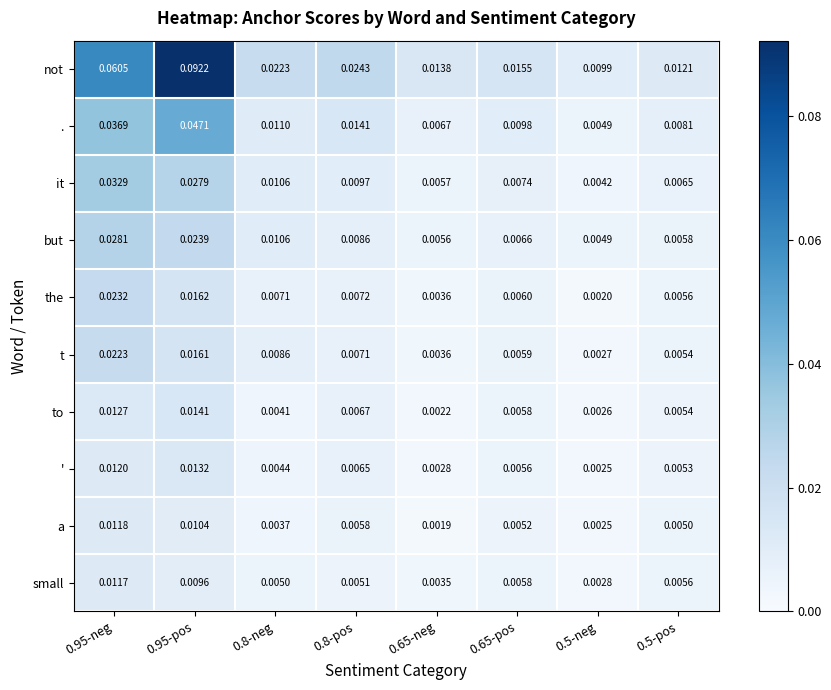

Is the value of small at 0.5-pos greater than the value of t at 0.5-neg?

Yes